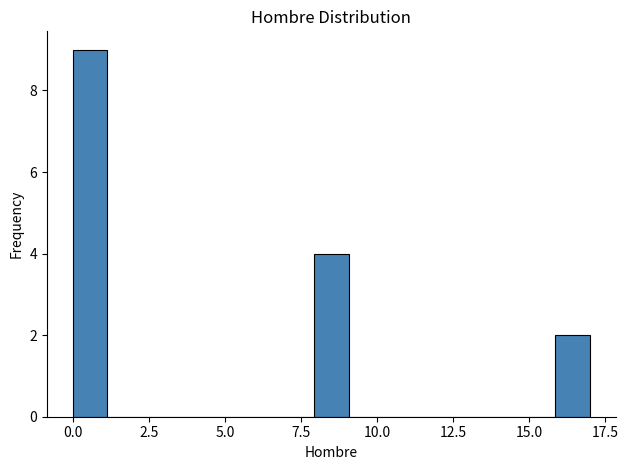

Around what value on the x-axis is the tallest bar? Give the approximate position of its centre, as read against the axis.

0.5